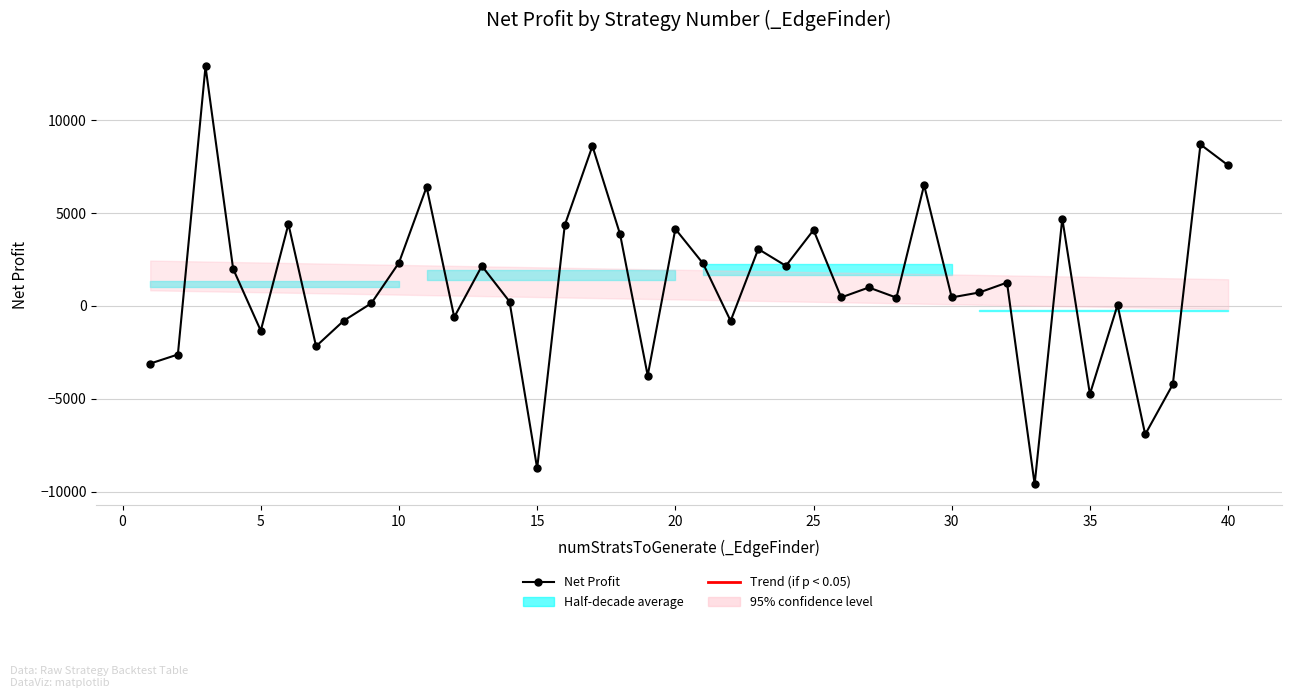

What is the difference between the maximum and second lowest values?

21635.2